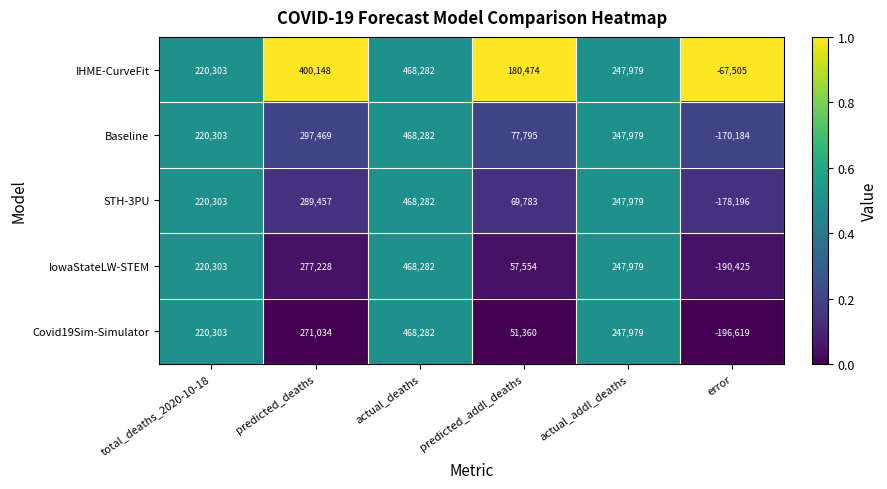

Reading right to left, what are all the values shown in this chart?

IHME-CurveFit: -67505	247979	180474	468282	400148	220303
Baseline: -170184	247979	77795	468282	297469	220303
STH-3PU: -178196	247979	69783	468282	289457	220303
IowaStateLW-STEM: -190425	247979	57554	468282	277228	220303
Covid19Sim-Simulator: -196619	247979	51360	468282	271034	220303